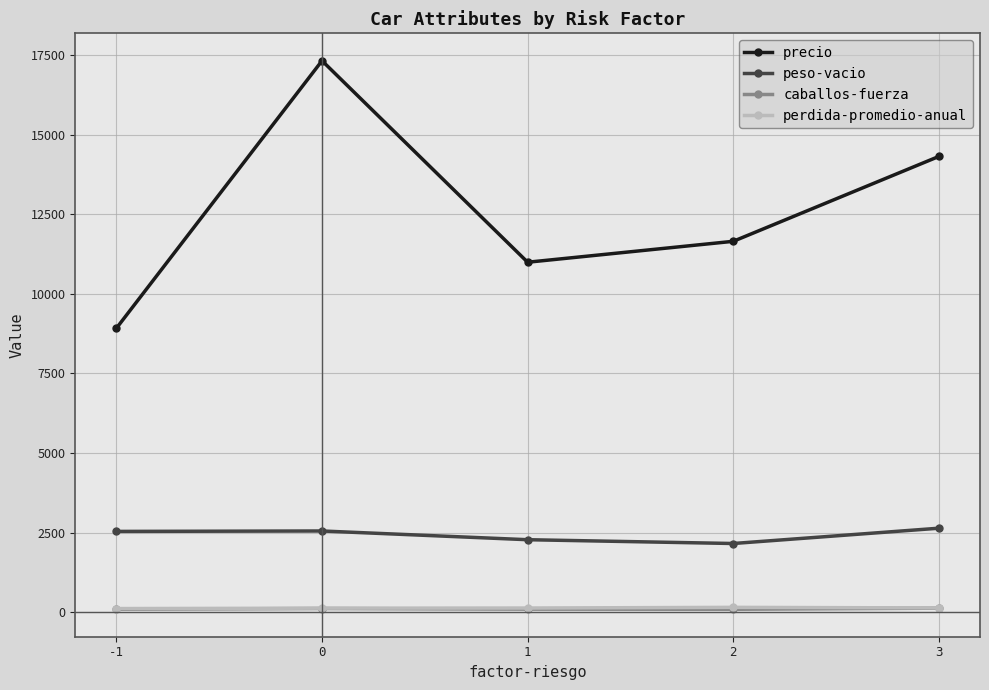

Which series changed the most between -1 and 3?

precio